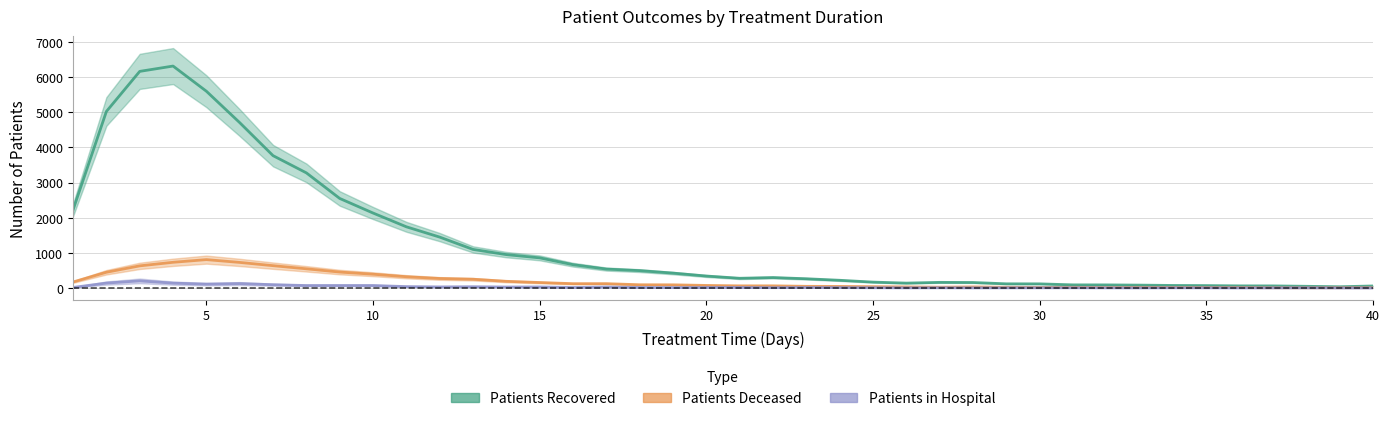

Reading right to left, extract all data points from this chart.

patients_recovered: 40=57.3	39=35.1	38=48.1	37=59.2	36=60.1	35=68.5	34=72.2	33=81.4	32=87.9	31=88.8	30=117.5	29=118.4	28=156.3	27=160.0	26=138.8	25=167.4	24=219.2	23=262.7	22=296.9	21=276.6	20=340.4	19=423.6	18=493.9	17=538.4	16=663.2	15=857.5	14=950.0	13=1098.0	12=1448.5	11=1741.8	10=2134.0	9=2549.3	8=3277.3	7=3767.5	6=4707.3	5=5601.8	4=6318.7	3=6167.0	2=5025.5	1=2224.6
patients_deceased: 40=8.8	39=7.0	38=5.2	37=6.1	36=12.2	35=14.0	34=15.8	33=18.4	32=13.1	31=19.2	30=16.6	29=20.1	28=30.6	27=22.8	26=30.6	25=37.6	24=44.6	23=47.2	22=61.2	21=60.4	20=72.6	19=90.1	18=91.9	17=123.4	16=122.5	15=155.8	14=189.9	13=249.4	12=270.4	11=320.2	10=392.0	9=453.2	8=546.0	7=635.2	6=728.0	5=807.6	4=731.5	3=630.0	2=448.0	1=170.6
patients_in_hospital: 40=1.5	39=2.2	38=4.5	37=3.8	36=2.2	35=4.5	34=5.2	33=3.0	32=3.8	31=6.0	30=5.2	29=4.5	28=3.0	27=6.0	26=3.8	25=6.8	24=10.5	23=13.5	22=9.0	21=15.8	20=15.0	19=12.0	18=15.0	17=27.8	16=14.2	15=30.0	14=27.8	13=36.0	12=30.8	11=39.8	10=70.5	9=70.5	8=69.8	7=93.0	6=125.2	5=109.5	4=138.0	3=202.5	2=139.5	1=15.8